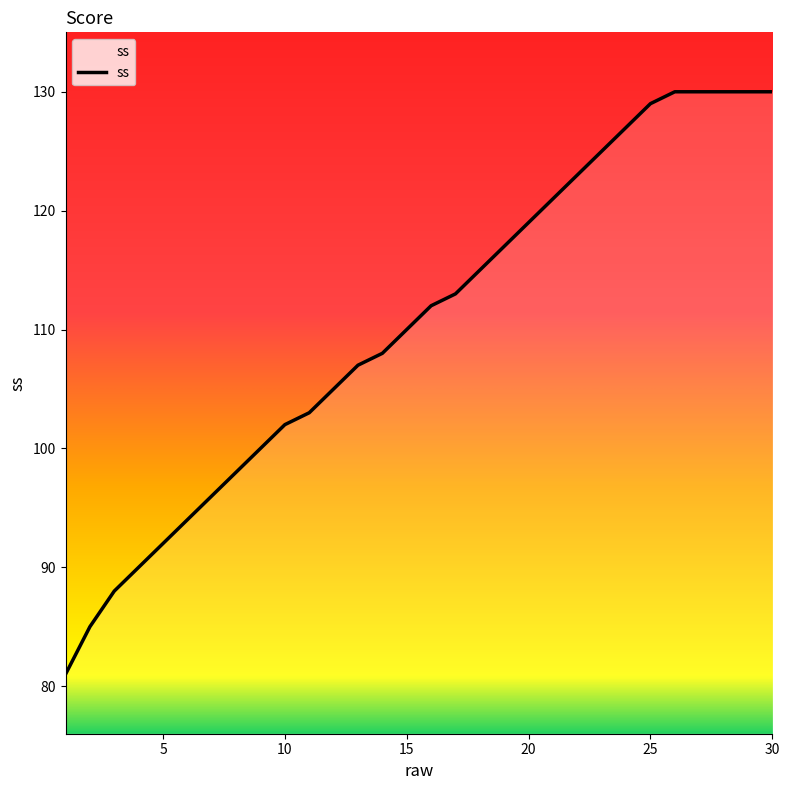

What is the greatest value displayed?

130